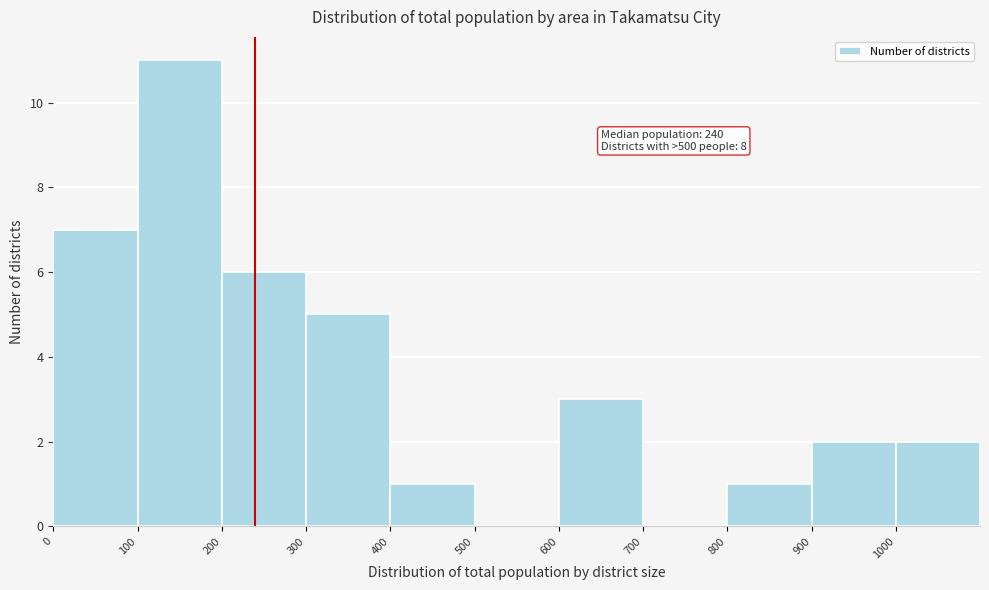

Over which range of the x-axis is the bar tallest?

100 to 200